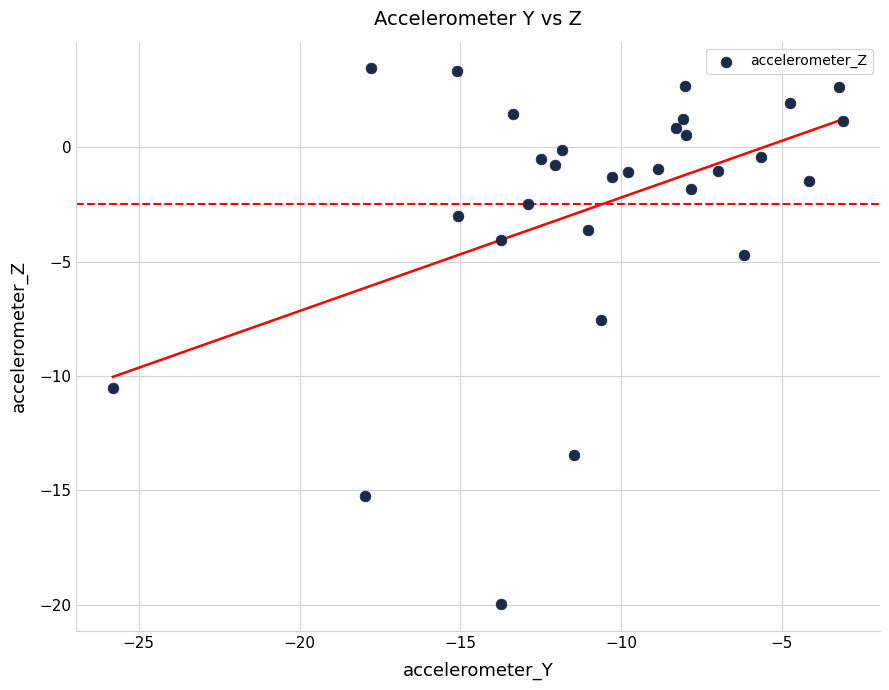

What is the range of Y values (max minus min)?

23.4